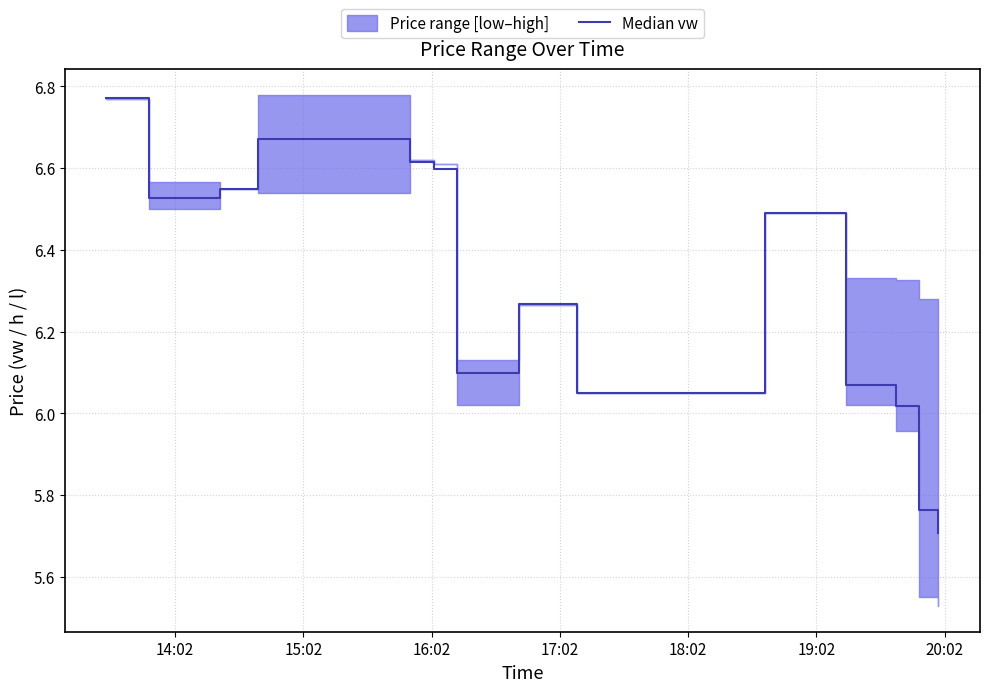

What is the value of the 10th point from the left?

6.5